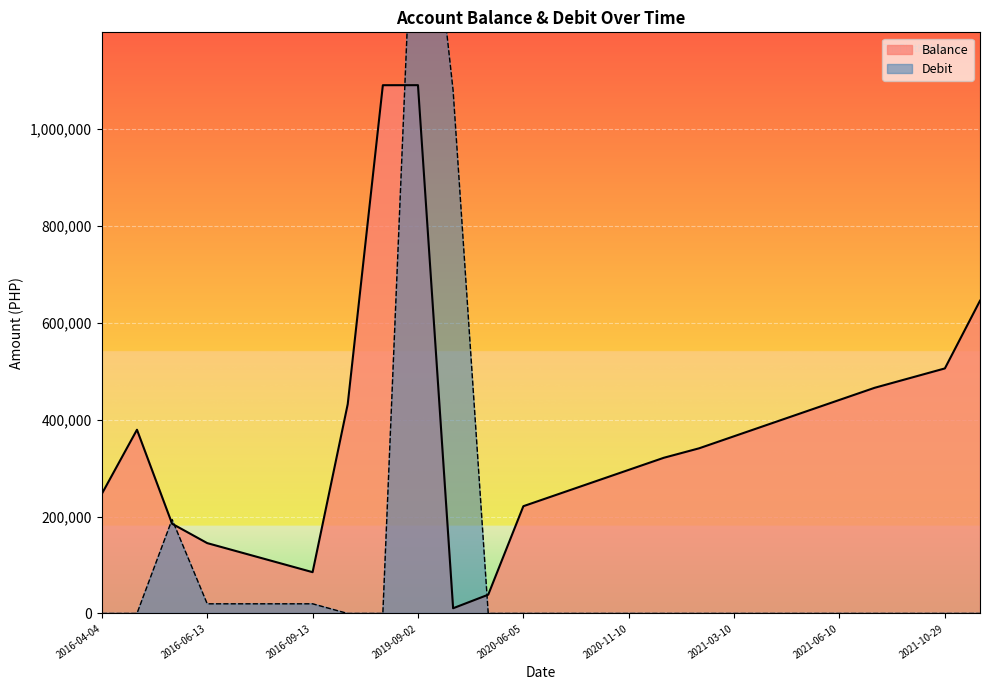

Which category has the highest value across all series?

2019-09-02